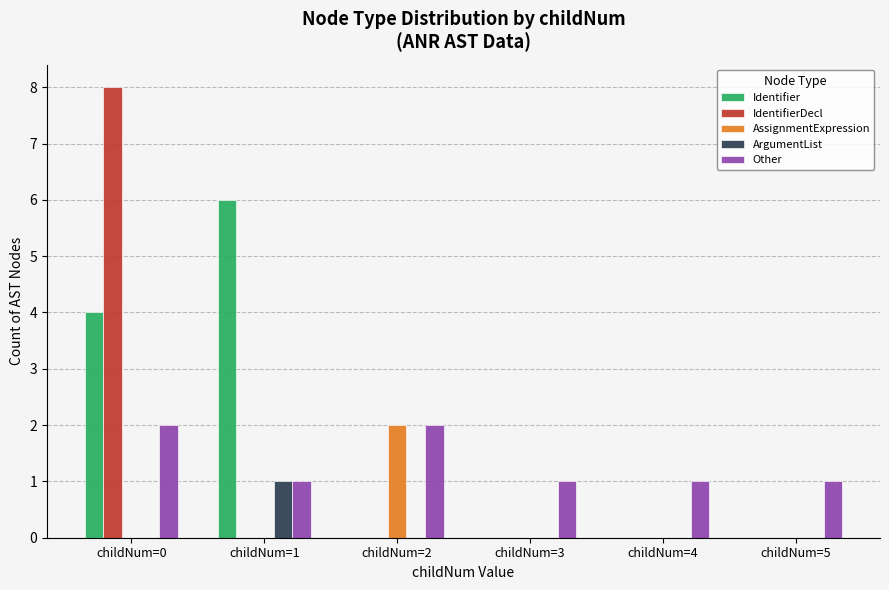

What is the sum of all Other values?

8